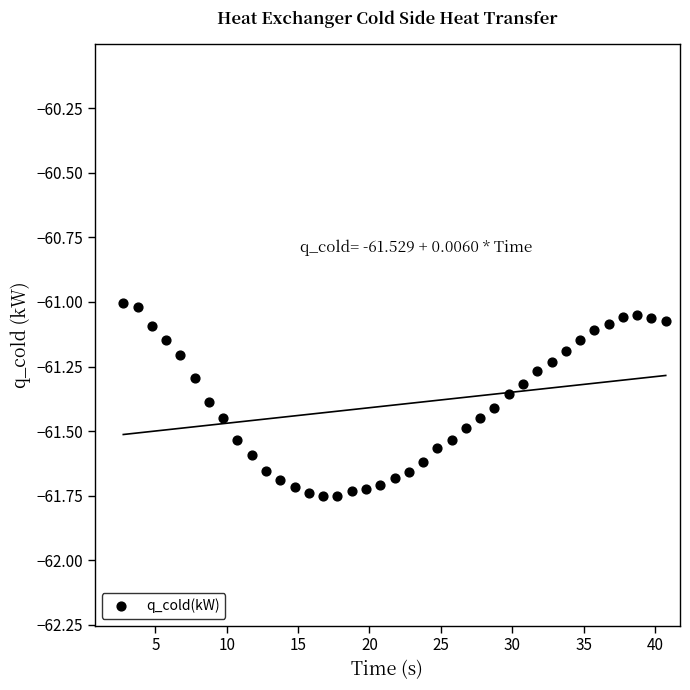

What is the range of X values (max minus min)?

38.0